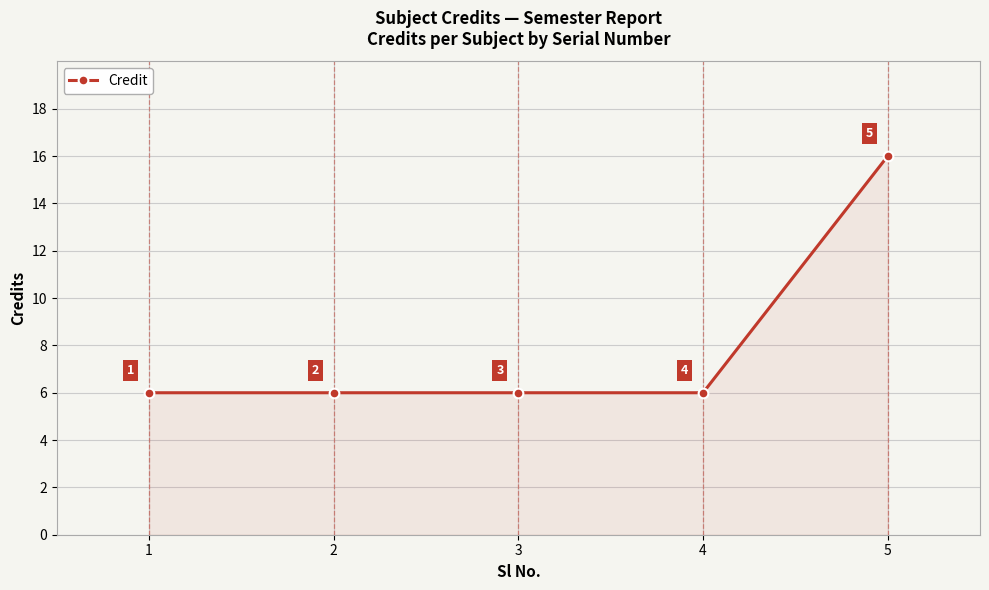

Reading right to left, list all the values displayed in this chart.

5=16	4=6	3=6	2=6	1=6